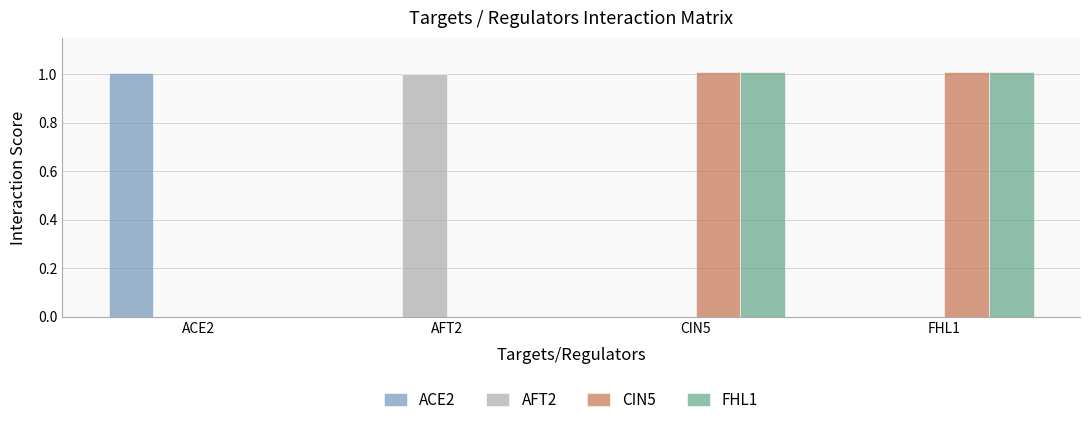

How many groups of bars are there?

4